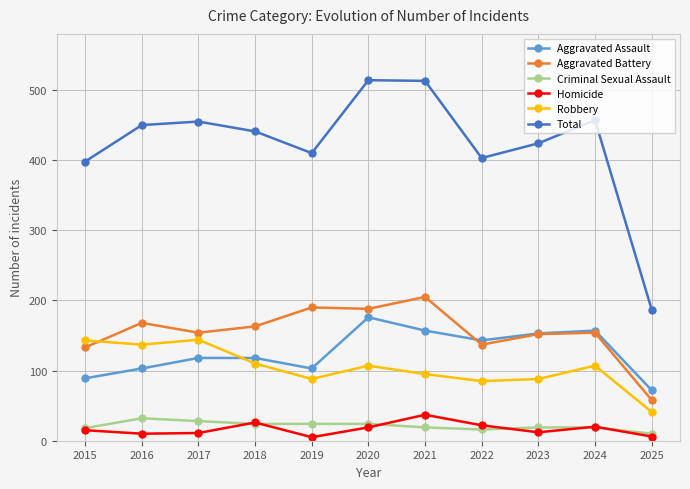

What is the difference between the second highest and second lowest values in the Aggravated Assault series?

68